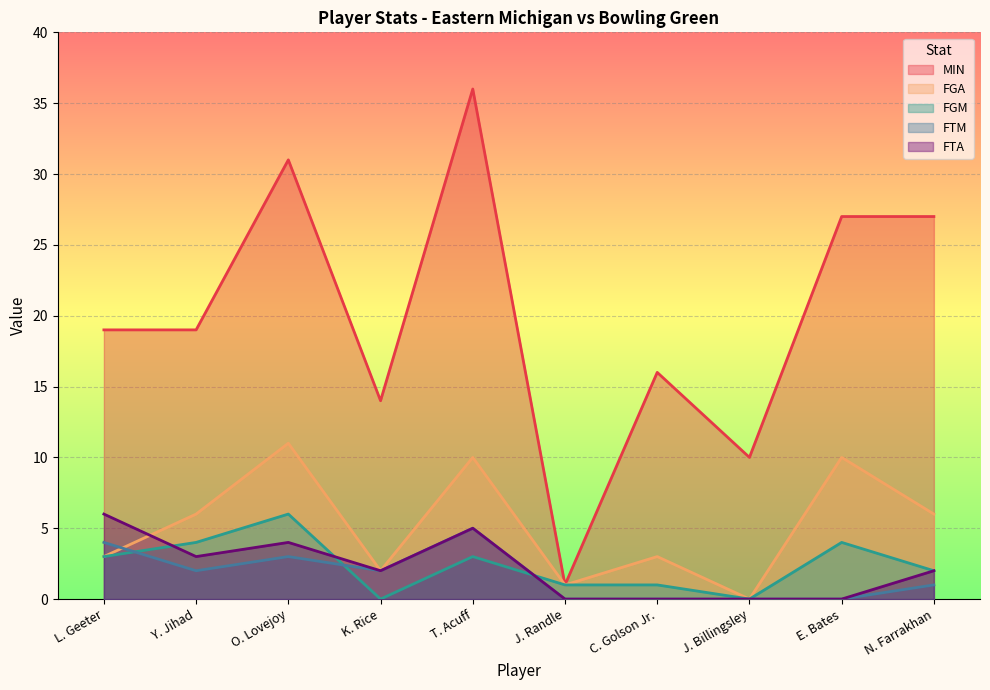

What is the label of the 3rd point from the right?

J. Billingsley